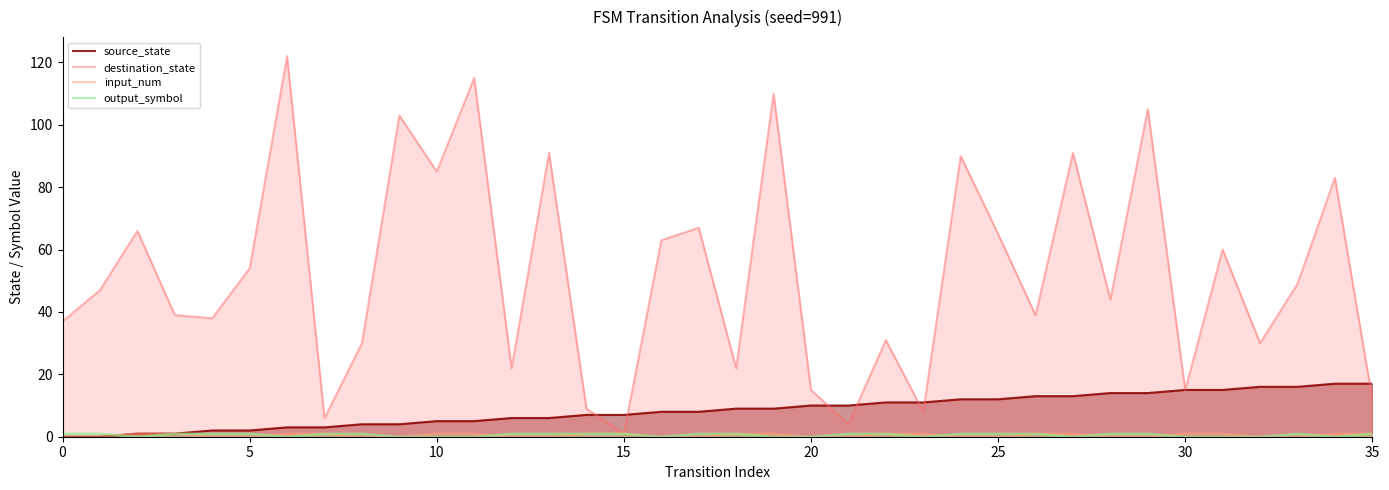

How many interior local valleys does the output_symbol series have?

6